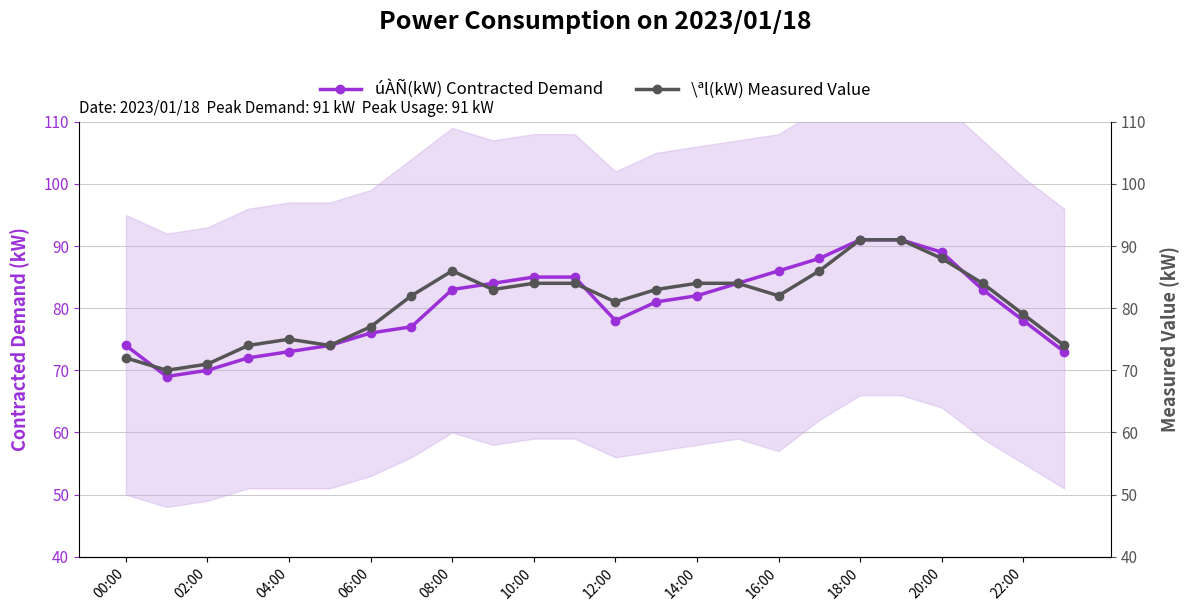

Where is úÀÑ(kW) Contracted Demand nearest to the value 80?

13